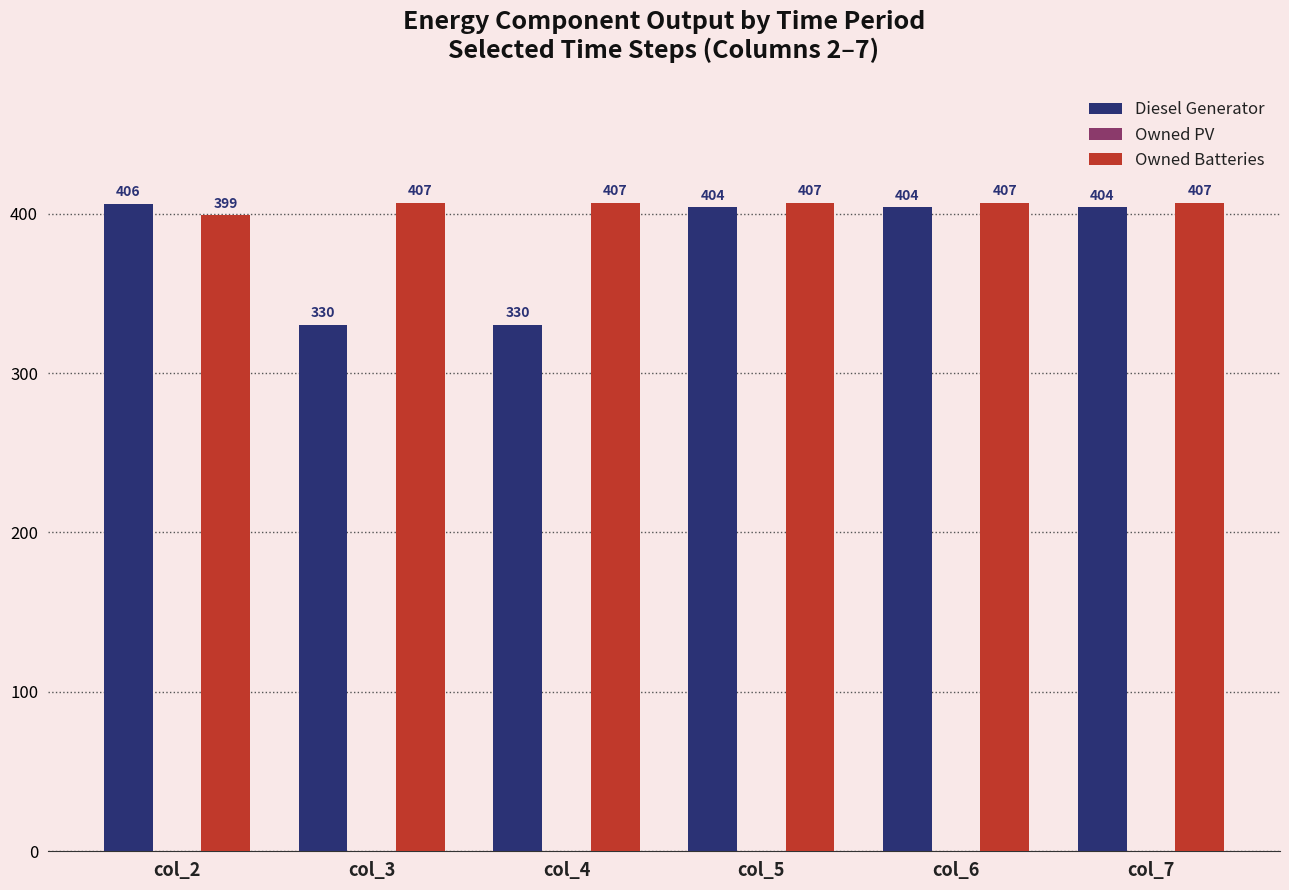

What is the approximate value of Diesel Generator at col_4?

330.0